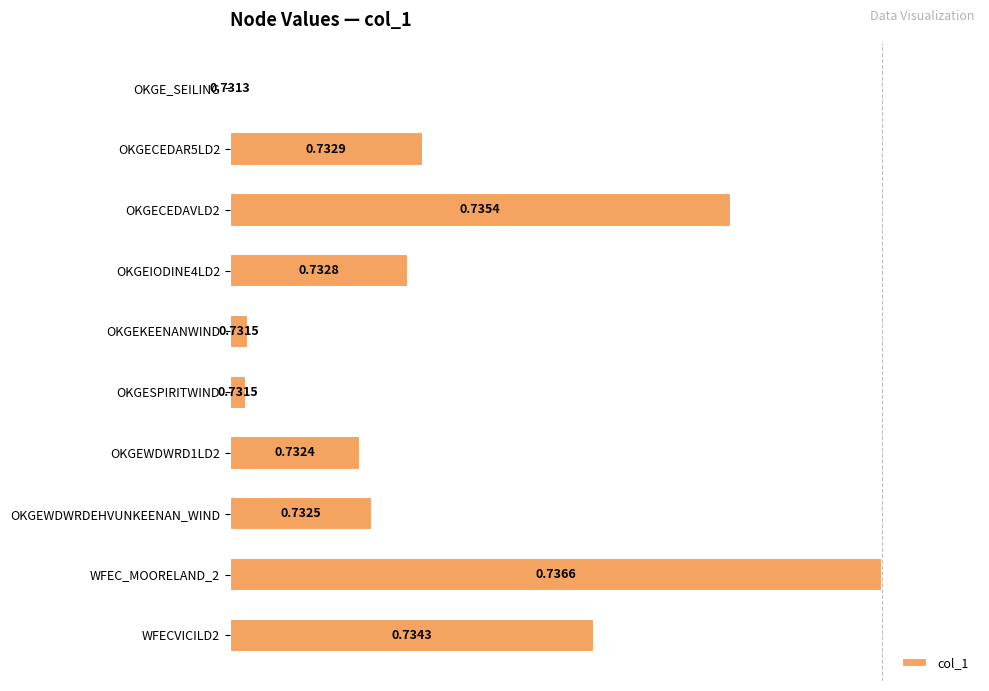

What is the sum of all values?

3.4